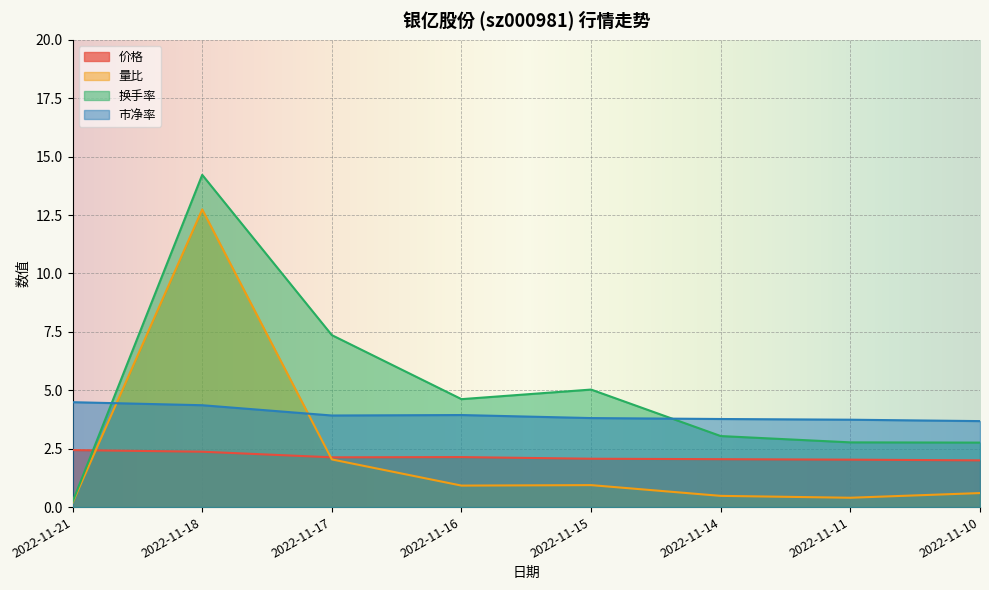

True or false: 换手率 has a value of 3.0 at 2022-11-14.

True